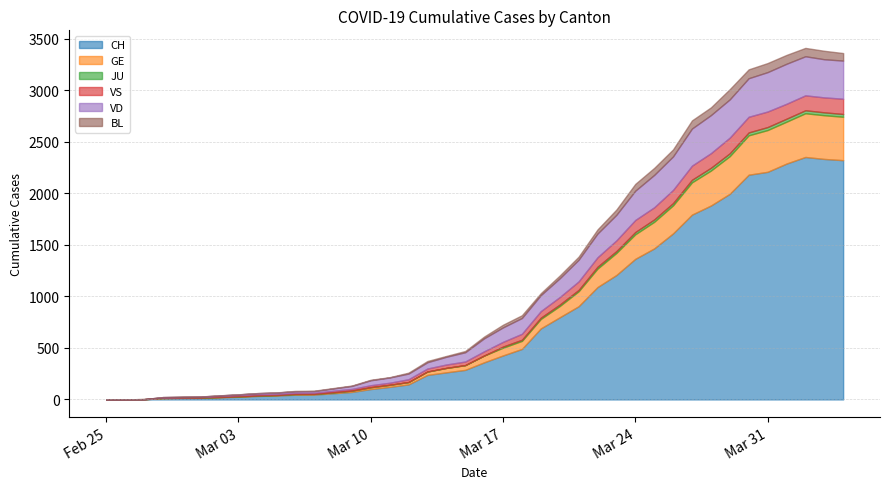

True or false: VS and CH intersect in this chart.

False